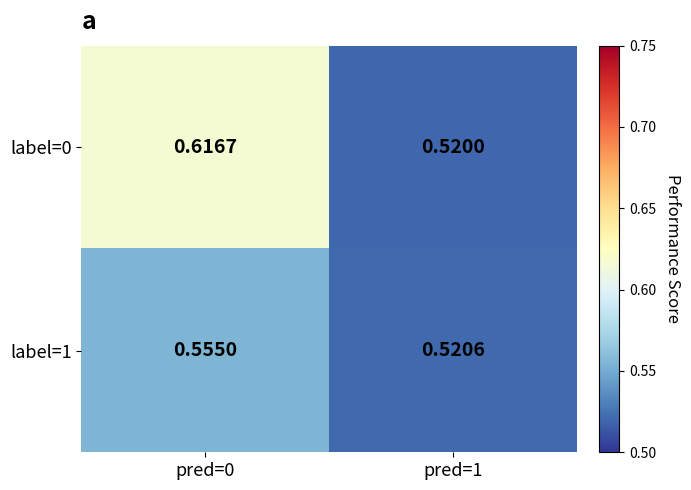

Which label corresponds to the smallest value in the chart?

pred=1